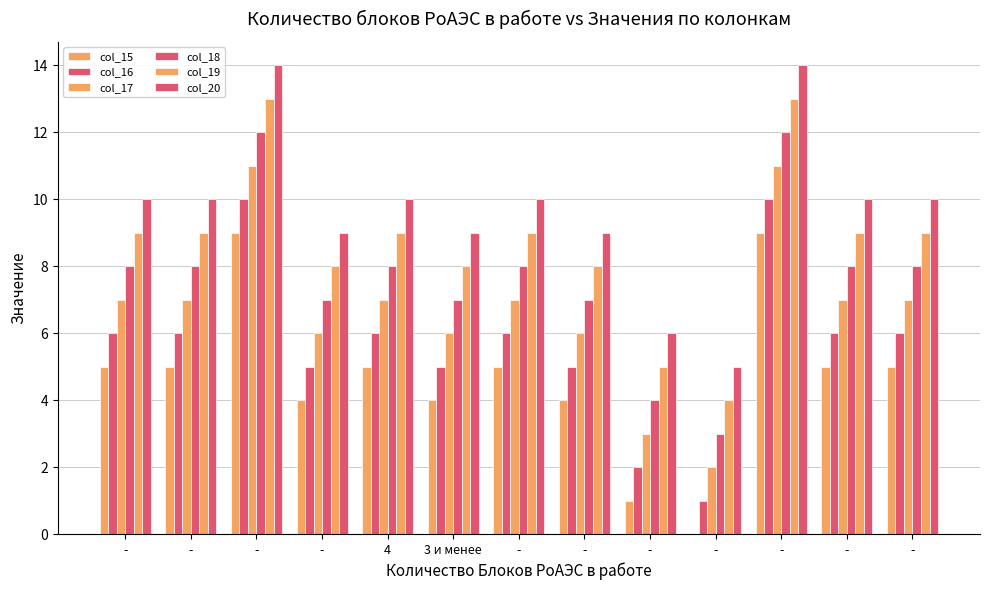

Rank the series by their maximum value, from highest to lowest.

col_20, col_19, col_18, col_17, col_16, col_15